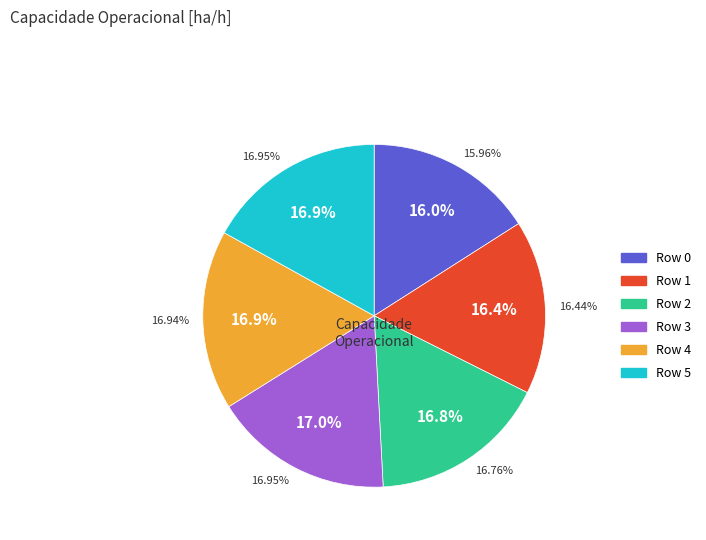

To the nearest percent, what percentage of the pie is Row 4?

17%